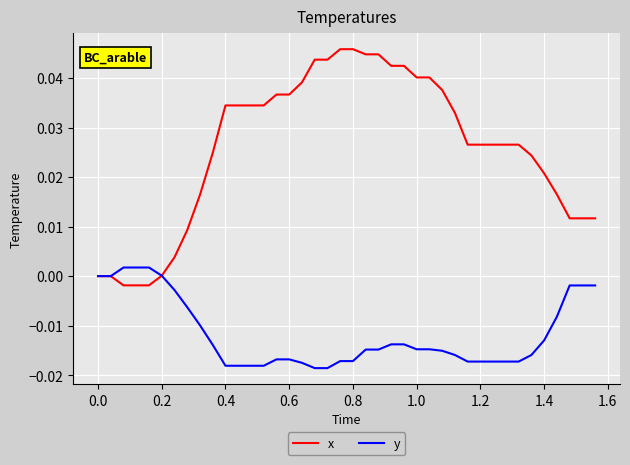

After their last crossing, which series has the higher values: y or x?

x